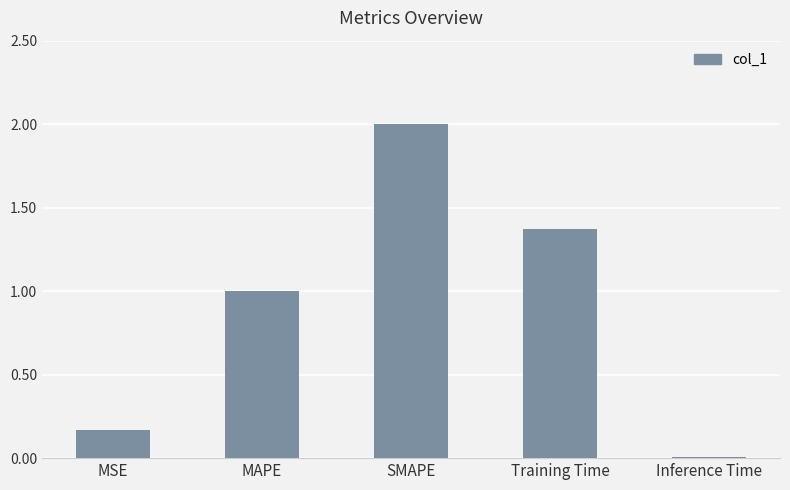

How many series are shown in this chart?

1